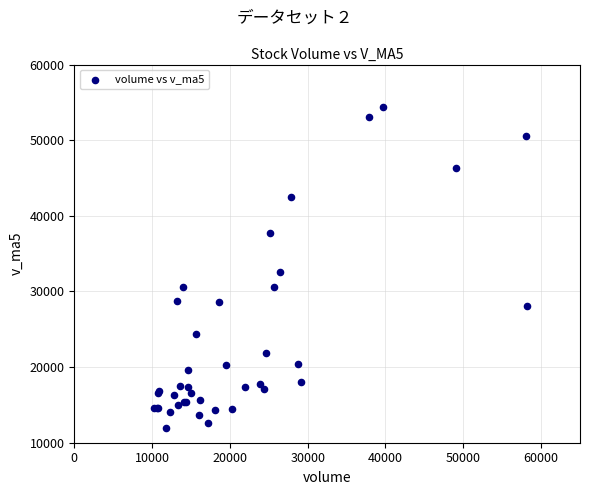

What Y value in the scatter plot is closest to 33215?

32572.7